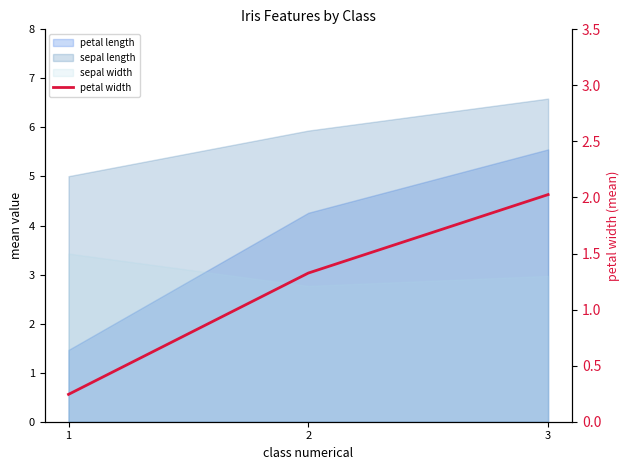

How many values exceed 1?

2